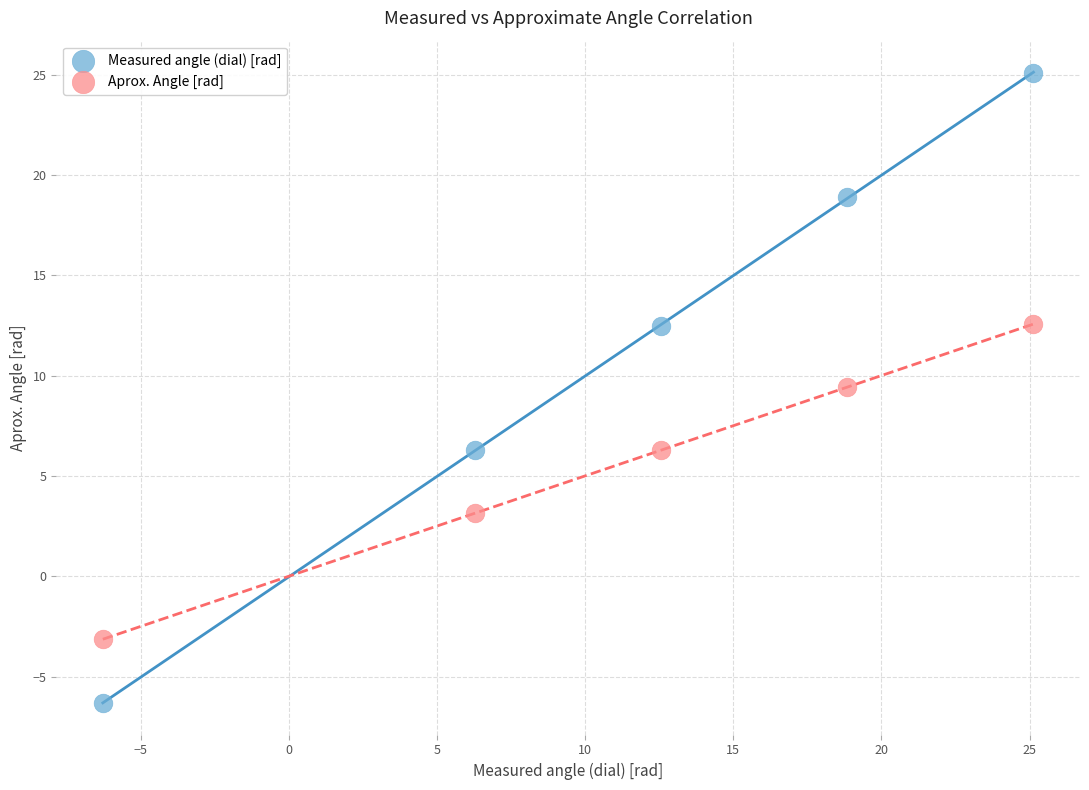

What are all the series names shown in the legend?

Measured angle (dial) [rad], Aprox. Angle [rad]